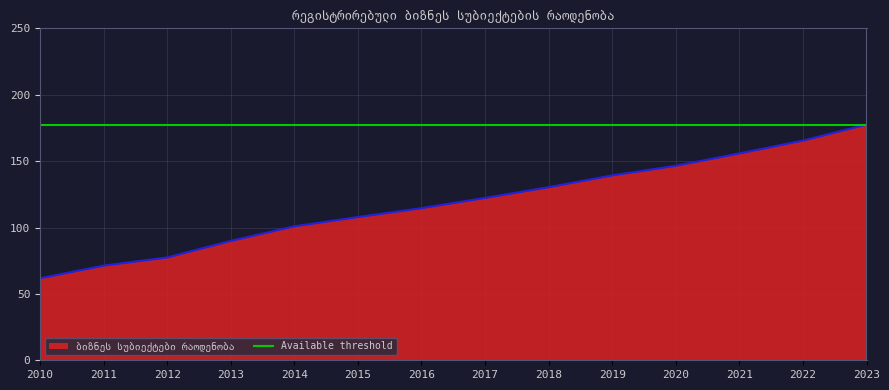

True or false: there are more than 0 points higher than both neighbors.

False